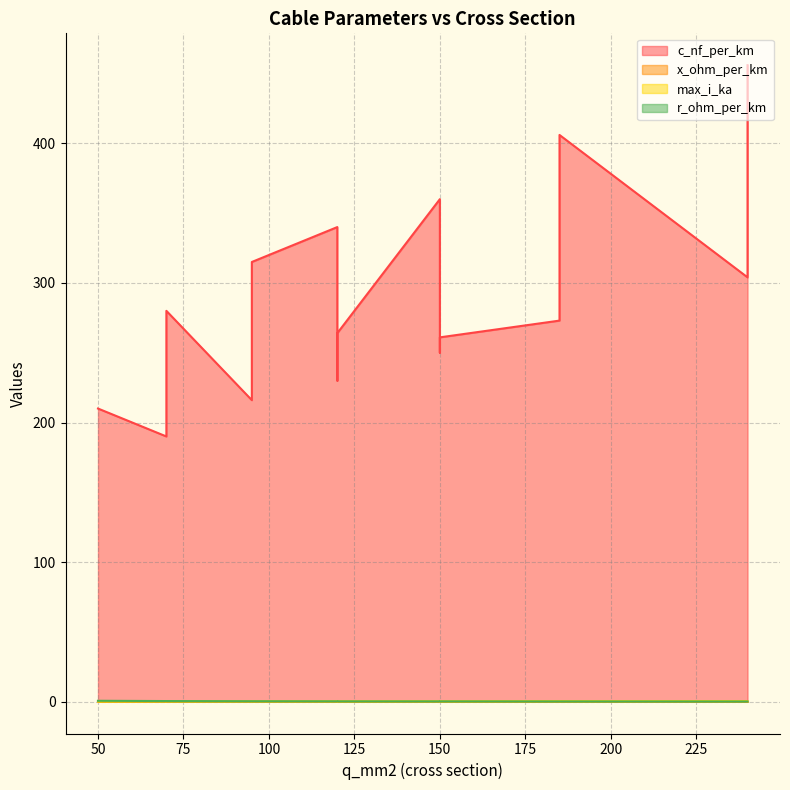

True or false: c_nf_per_km and max_i_ka cross at least once.

False